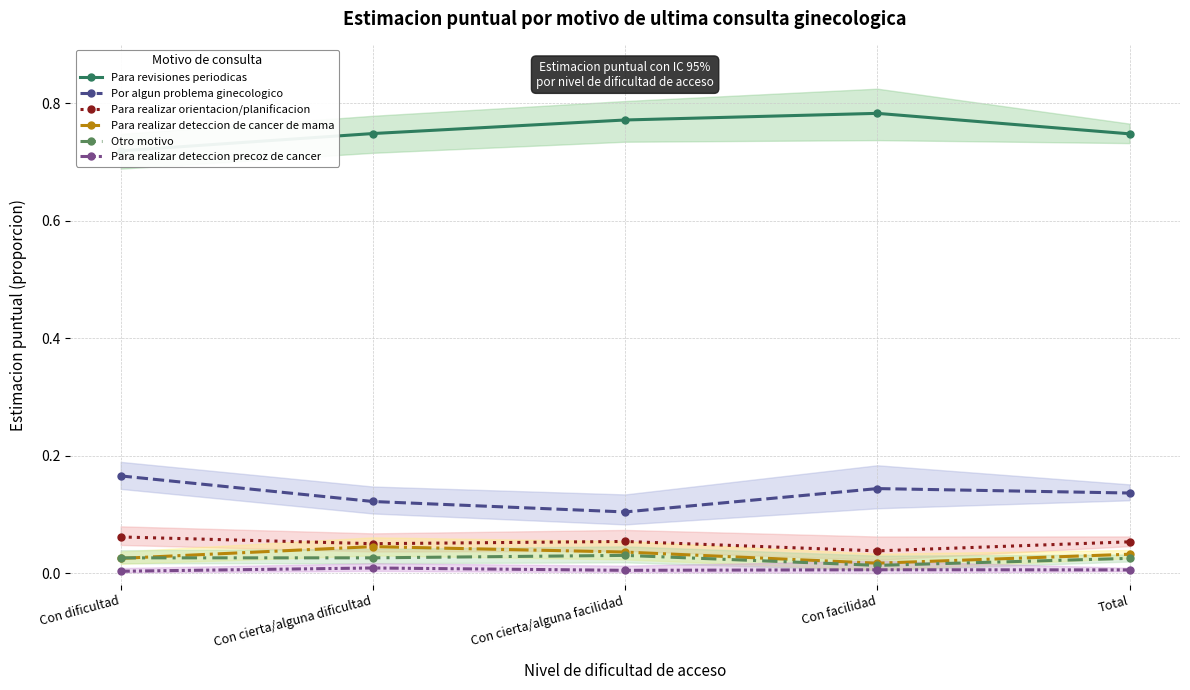

At which category is the sum across all series the highest?

Con dificultad